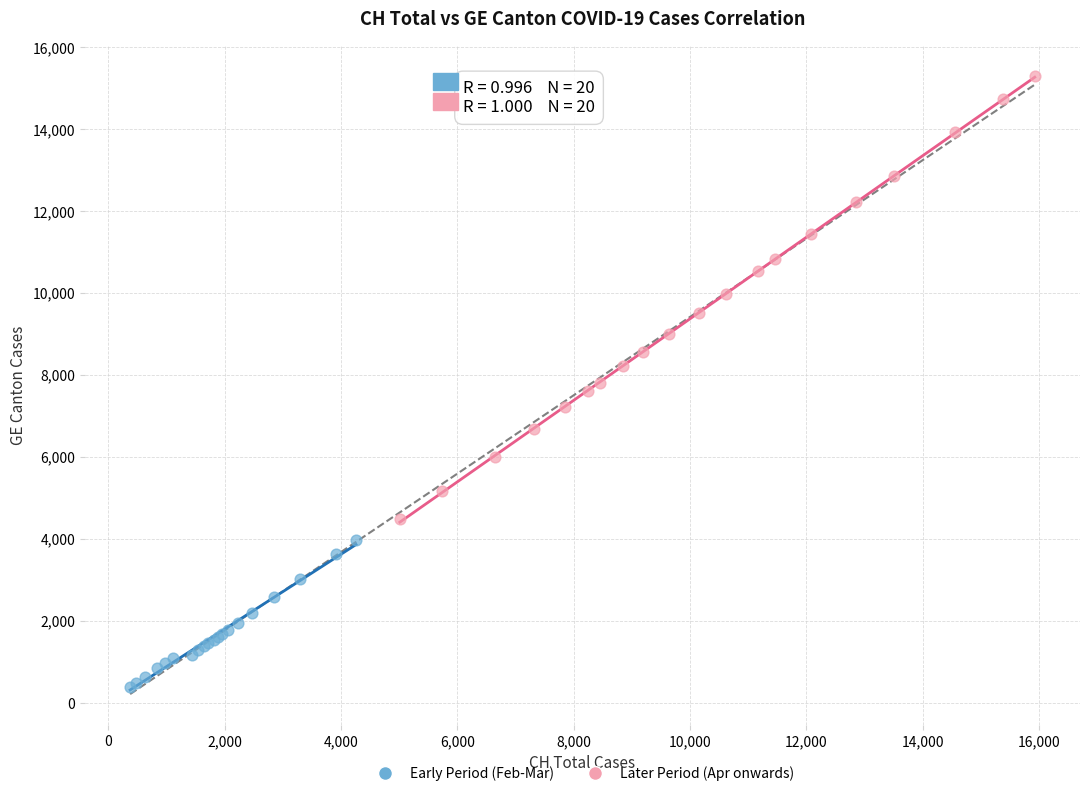

Which series reaches the minimum Y coordinate?

Early Period (Feb-Mar)